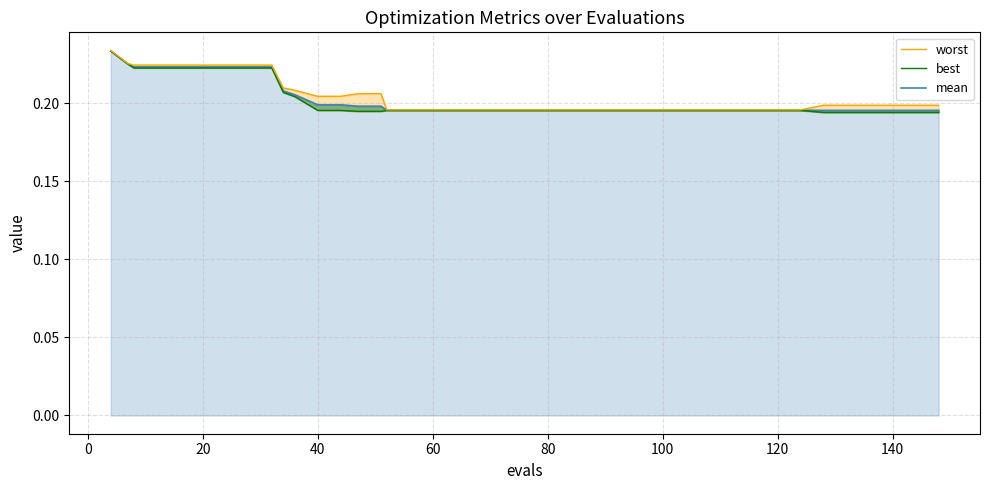

What is the greatest value displayed?

0.2